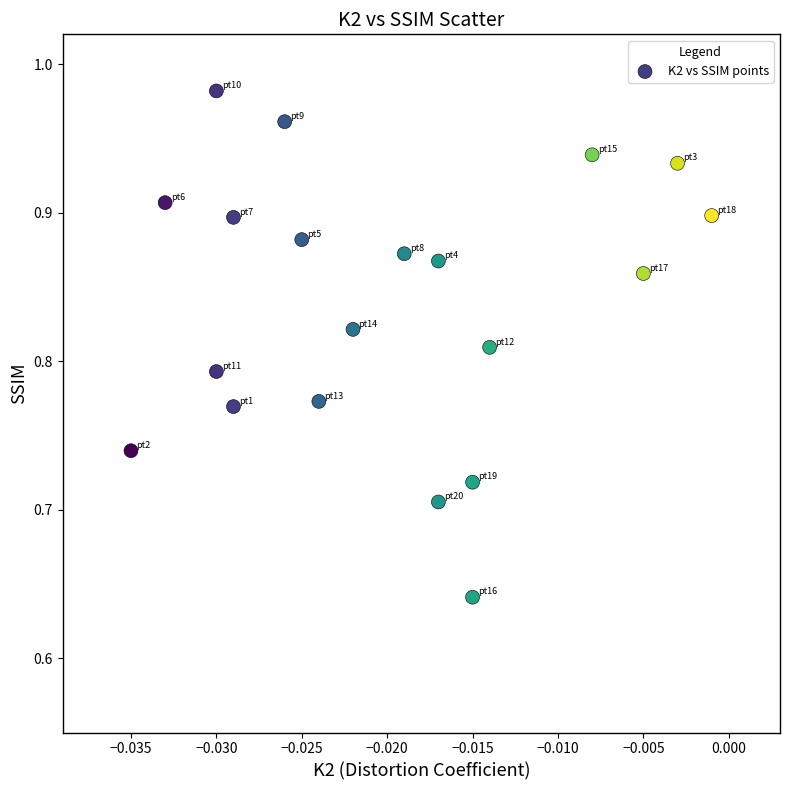

What is the range of Y values (max minus min)?

0.3